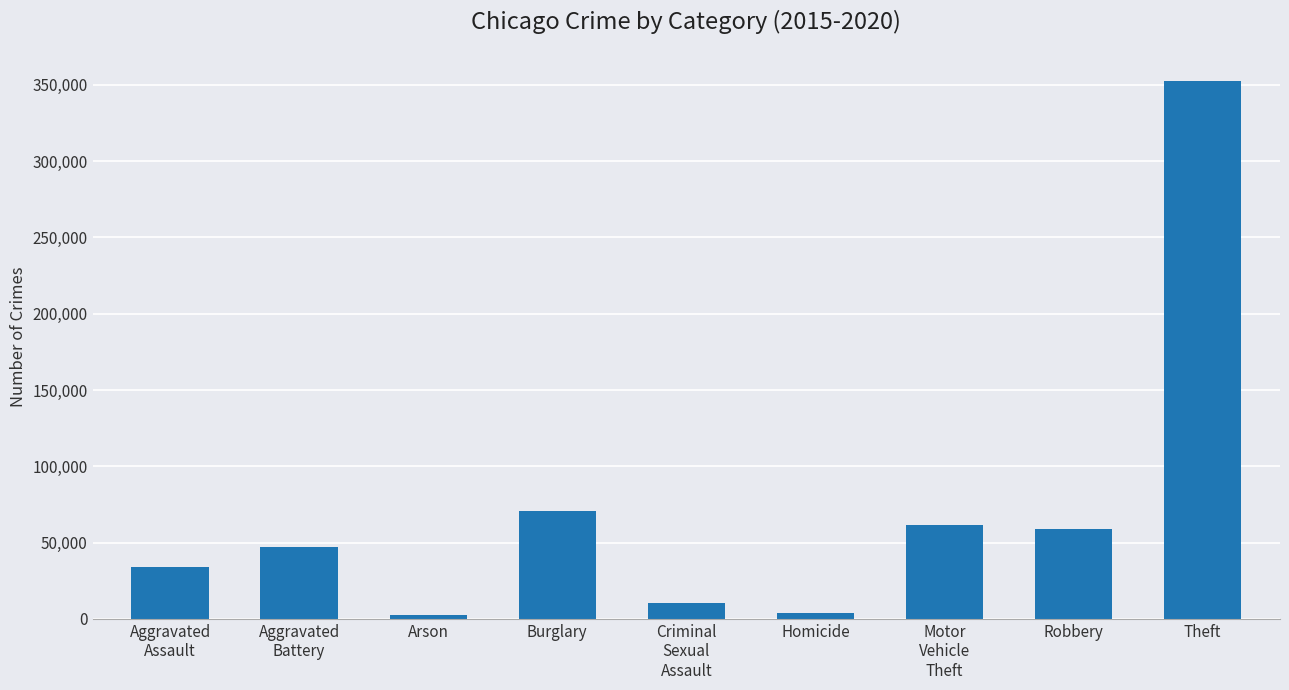

What is the value of the 3rd bar from the left?

2744